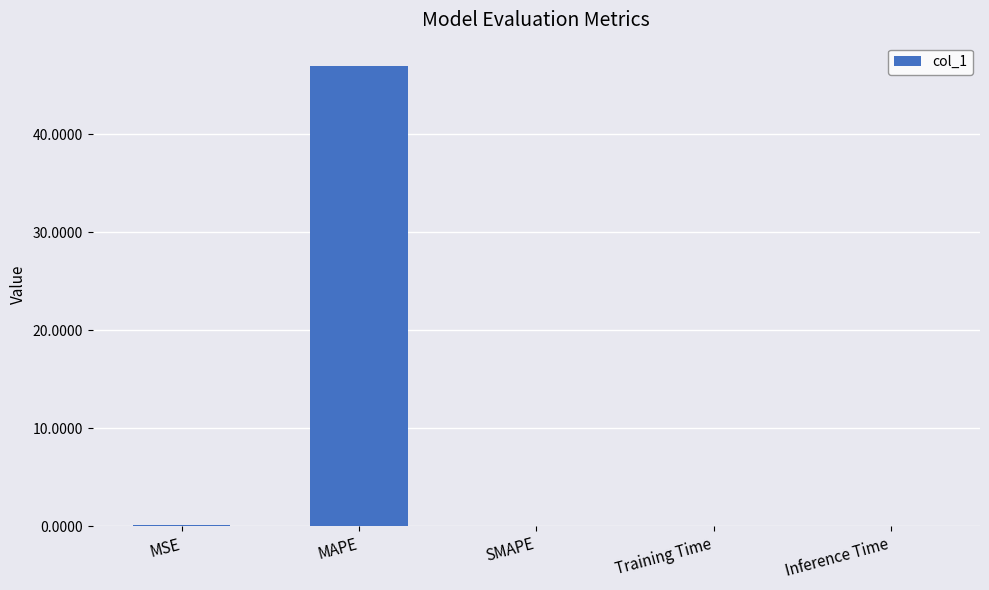

The value at SMAPE is 25.1. True or false?

False